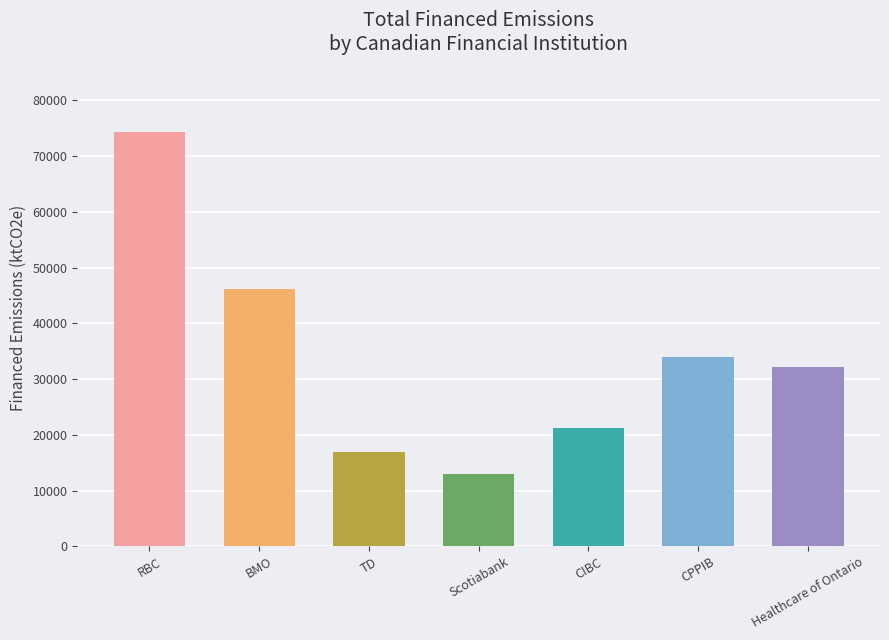

Does the chart contain stacked bars?

No